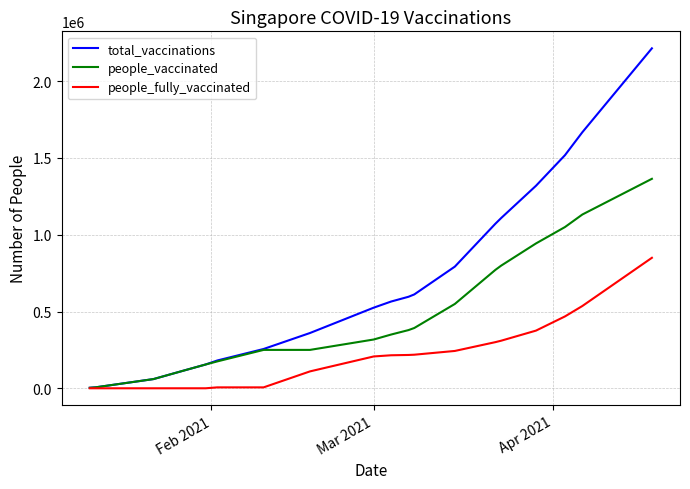

Which series has the widest spread of values?

total_vaccinations